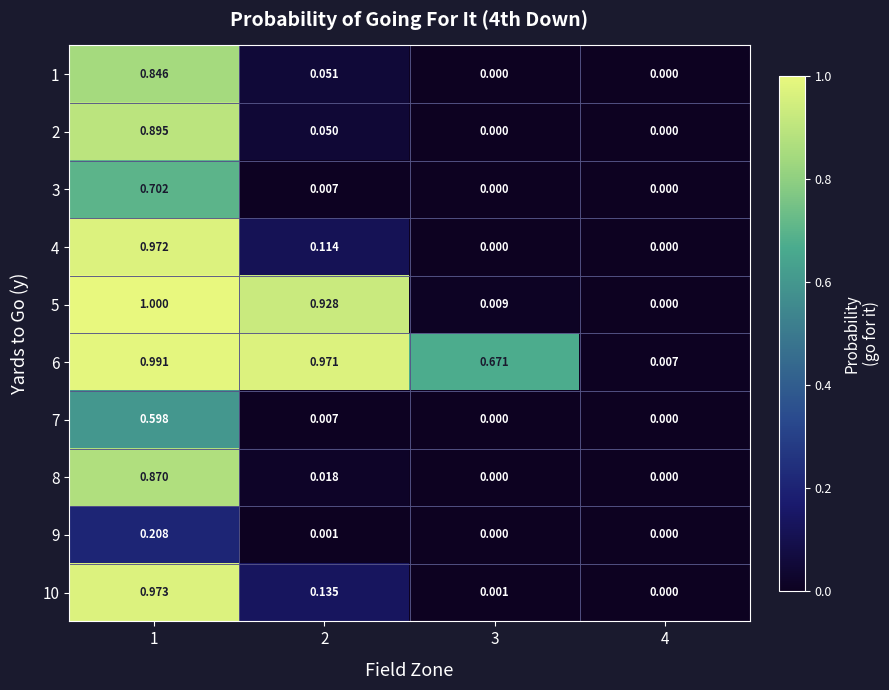

Is the value of 4 at 4 greater than the value of 8 at 1?

No